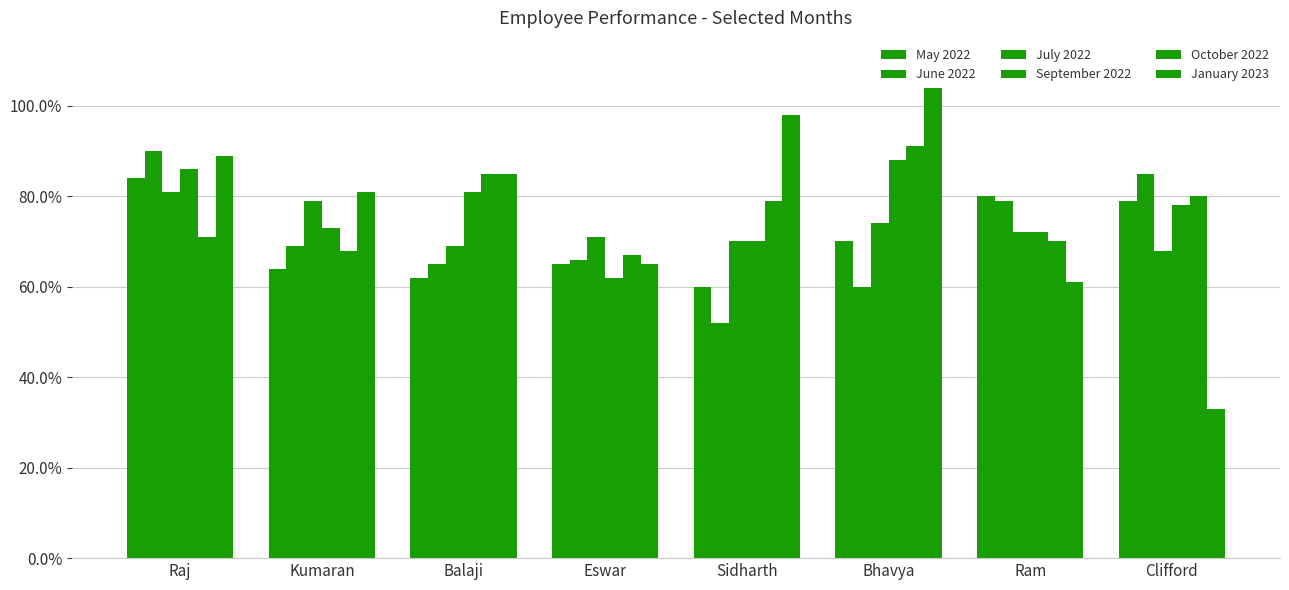

Reading right to left, list all the values displayed in this chart.

May 2022: Clifford=0.8	Ram=0.8	Bhavya=0.7	Sidharth=0.6	Eswar=0.7	Balaji=0.6	Kumaran=0.6	Raj=0.8
June 2022: Clifford=0.8	Ram=0.8	Bhavya=0.6	Sidharth=0.5	Eswar=0.7	Balaji=0.7	Kumaran=0.7	Raj=0.9
July 2022: Clifford=0.7	Ram=0.7	Bhavya=0.7	Sidharth=0.7	Eswar=0.7	Balaji=0.7	Kumaran=0.8	Raj=0.8
September 2022: Clifford=0.8	Ram=0.7	Bhavya=0.9	Sidharth=0.7	Eswar=0.6	Balaji=0.8	Kumaran=0.7	Raj=0.9
October 2022: Clifford=0.8	Ram=0.7	Bhavya=0.9	Sidharth=0.8	Eswar=0.7	Balaji=0.8	Kumaran=0.7	Raj=0.7
January 2023: Clifford=0.3	Ram=0.6	Bhavya=1.0	Sidharth=1.0	Eswar=0.7	Balaji=0.8	Kumaran=0.8	Raj=0.9